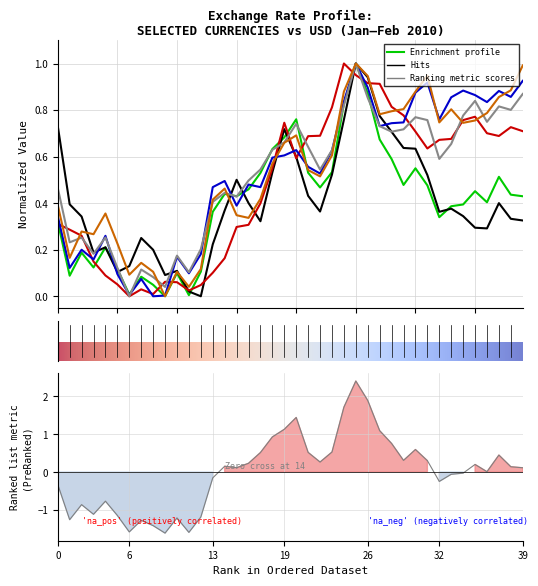

What is the value of the Forint (Hungria) point at the 6th from the left?

0.1